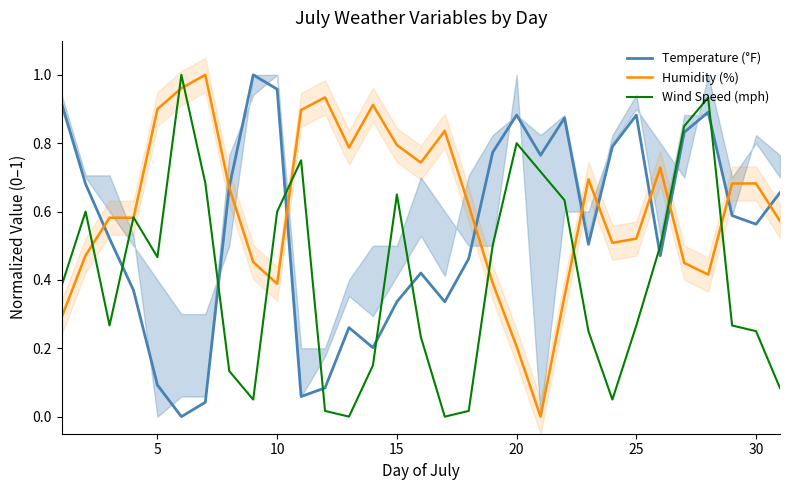

Count the number of data series in this chart.

3